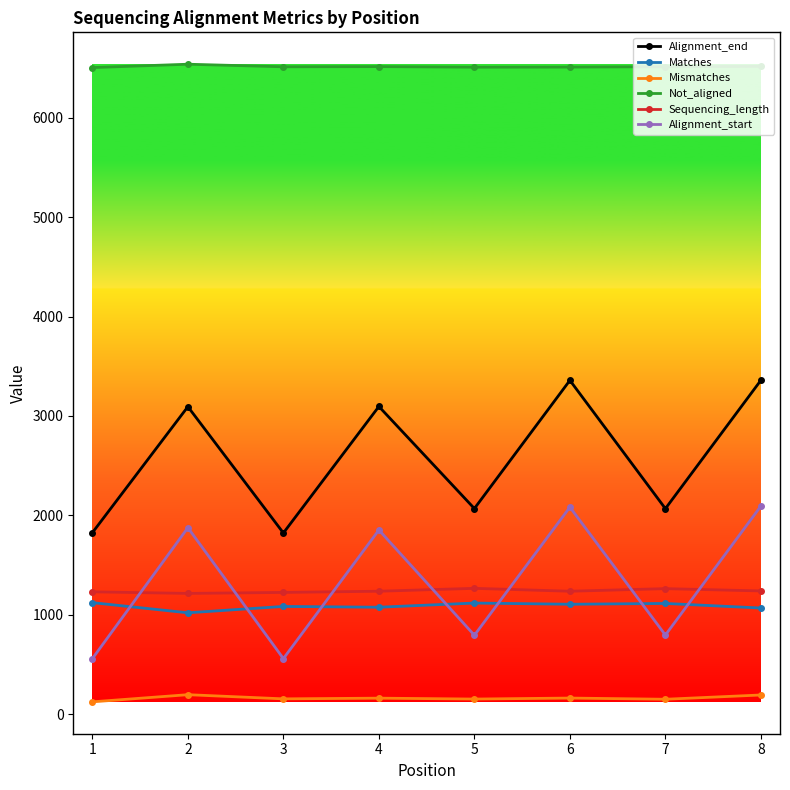

What is the approximate value of Alignment_start at 6?

2082